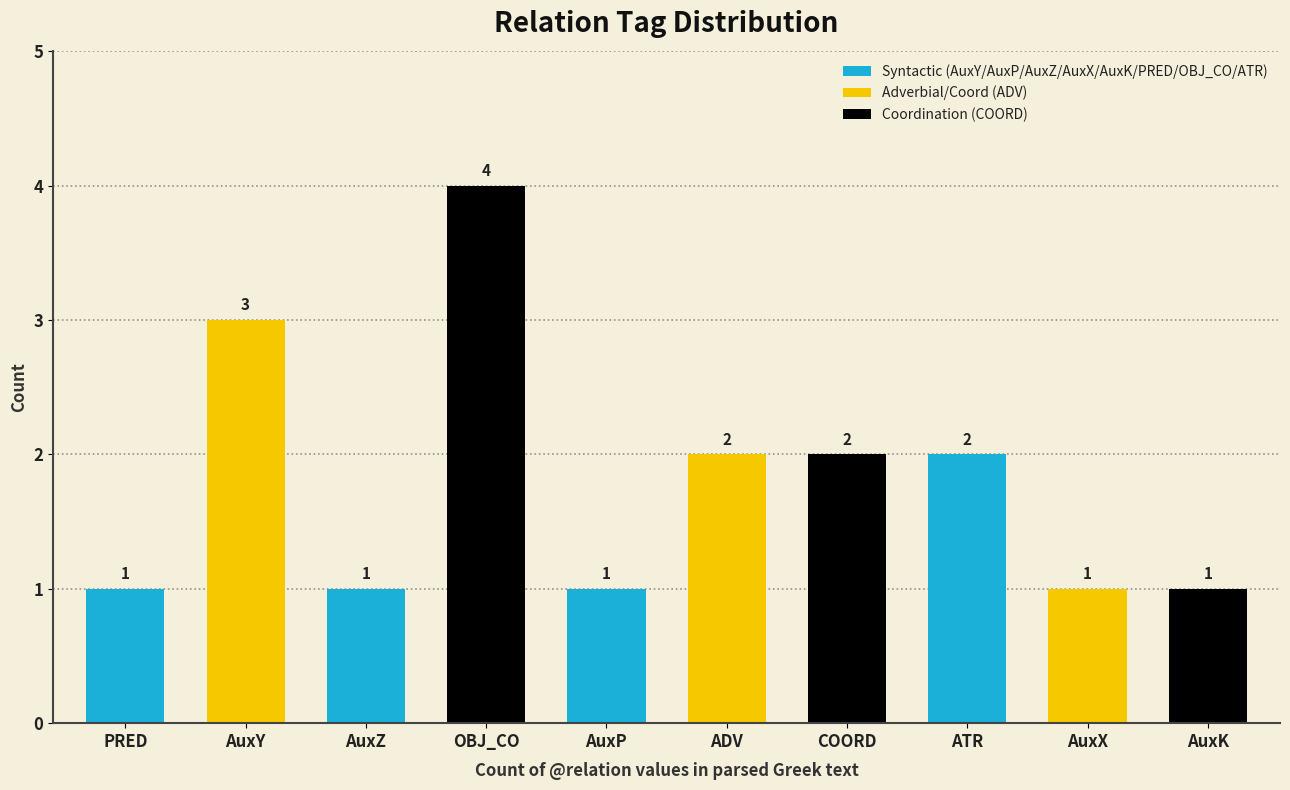

What is the sum of all values?

18